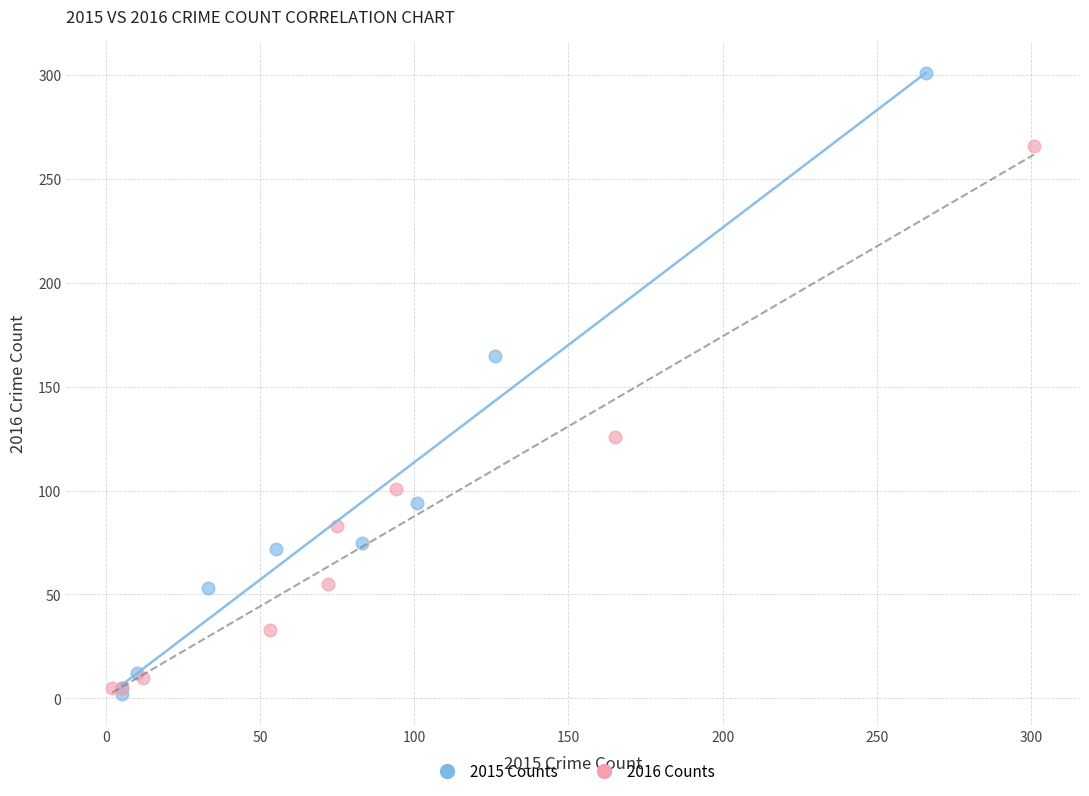

Which series has the largest Y range (max minus min)?

2015 Counts